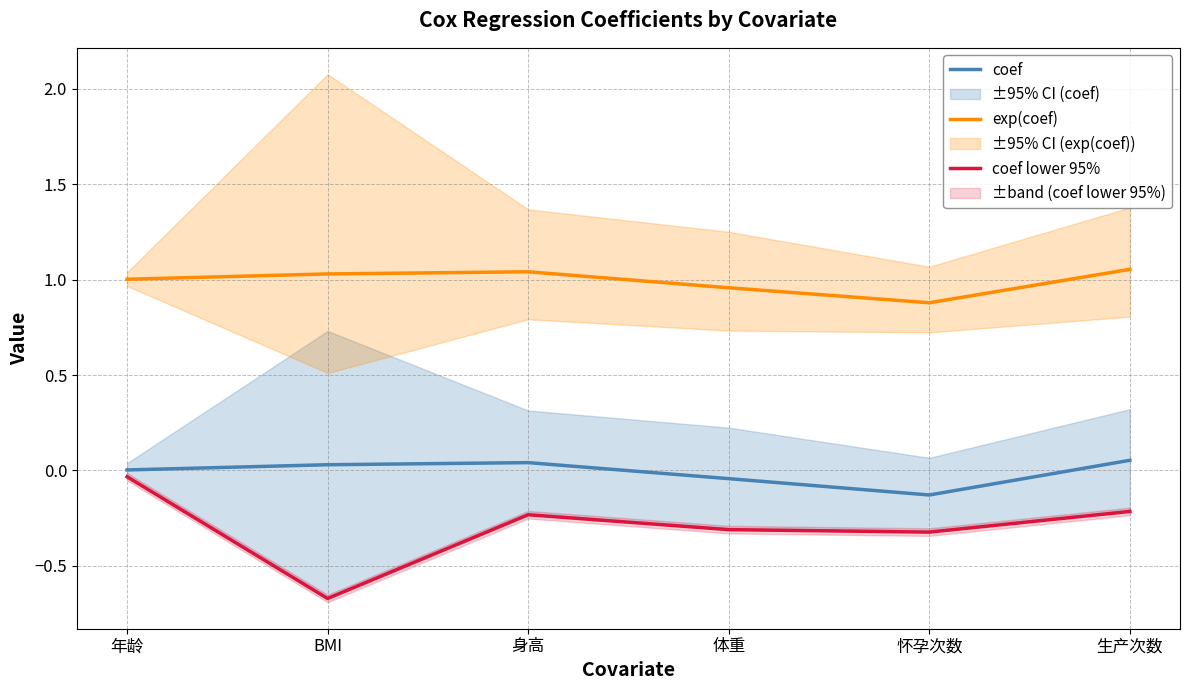

Reading right to left, list all the values displayed in this chart.

coef: 生产次数=0.1	怀孕次数=-0.1	体重=-0.0	身高=0.0	BMI=0.0	年龄=0.0
exp(coef): 生产次数=1.1	怀孕次数=0.9	体重=1.0	身高=1.0	BMI=1.0	年龄=1.0
coef lower 95%: 生产次数=-0.2	怀孕次数=-0.3	体重=-0.3	身高=-0.2	BMI=-0.7	年龄=-0.0